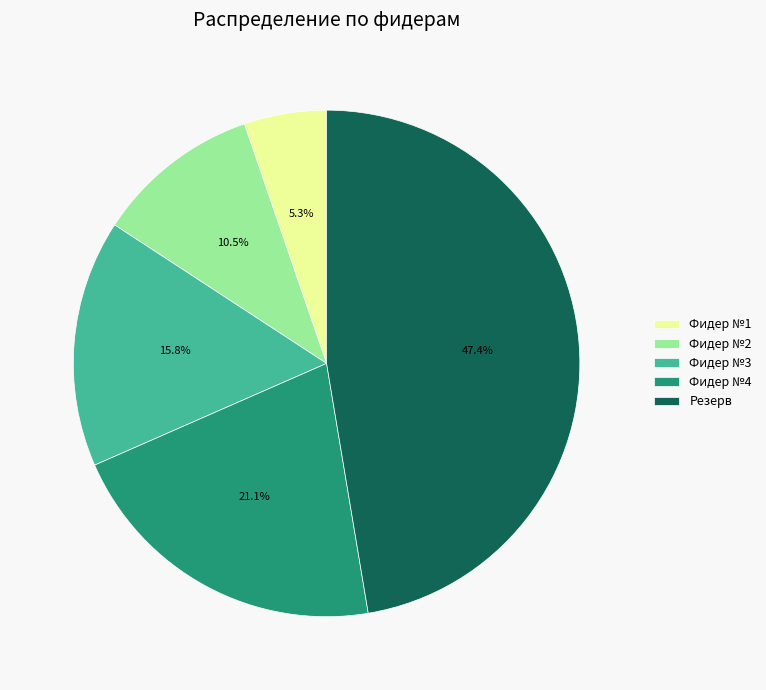

How many segments does this pie chart have?

5